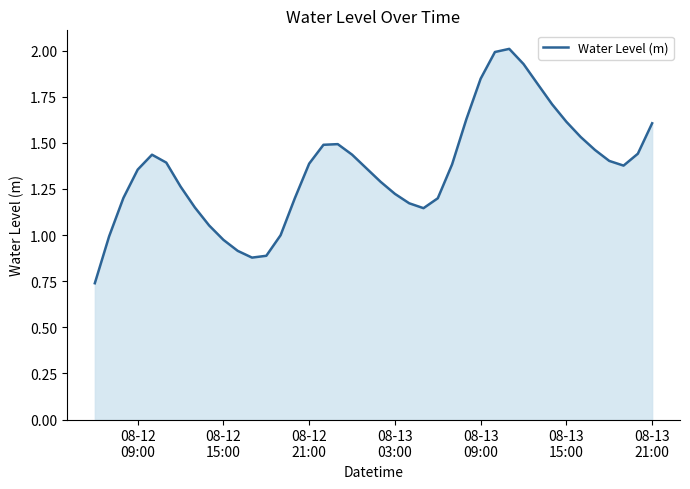

Count the number of data series in this chart.

1